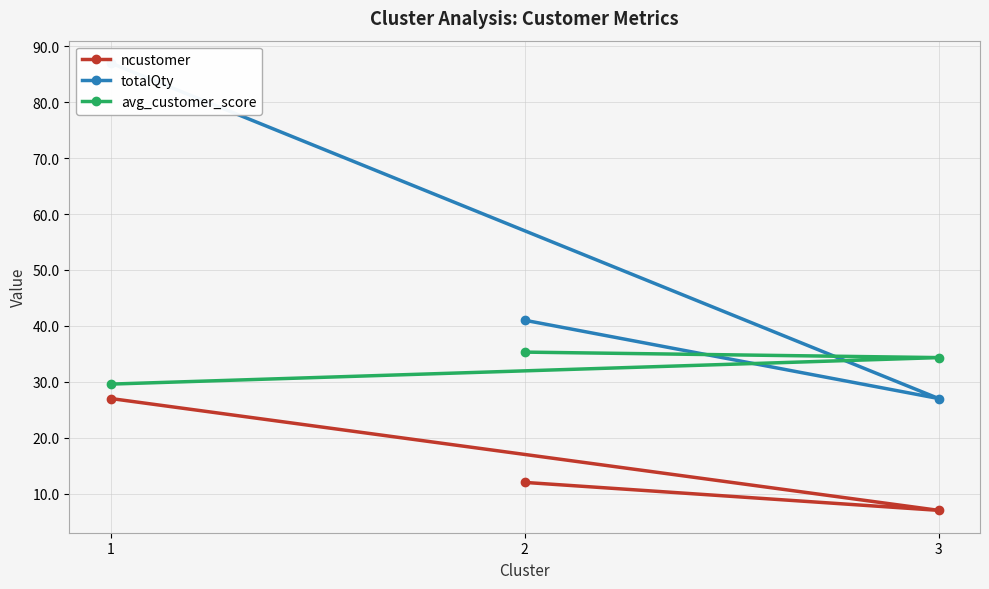

Which category has the lowest value in the ncustomer series?

3